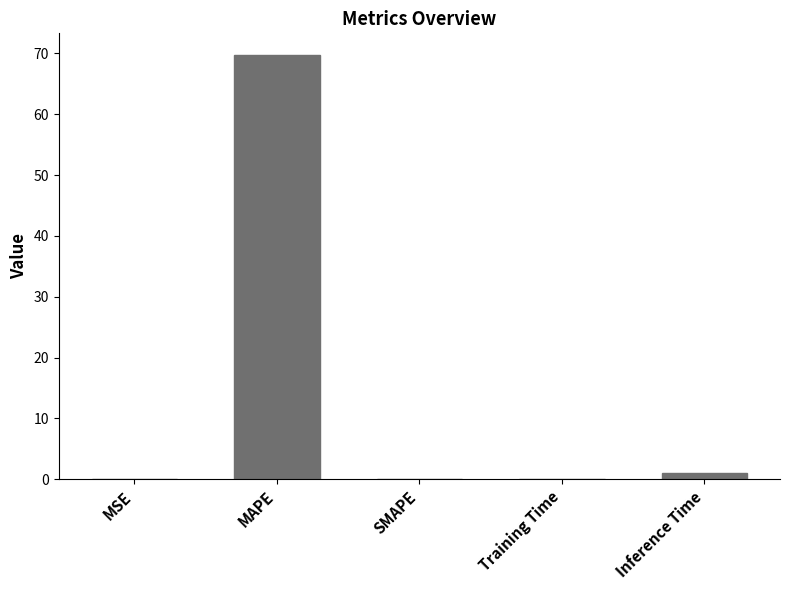

What is the approximate value at MAPE?

69.8